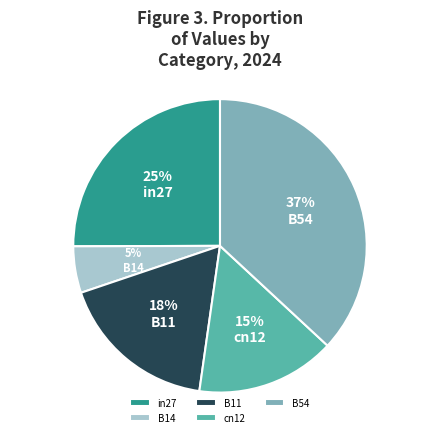

Which category has the biggest portion of the pie?

B54